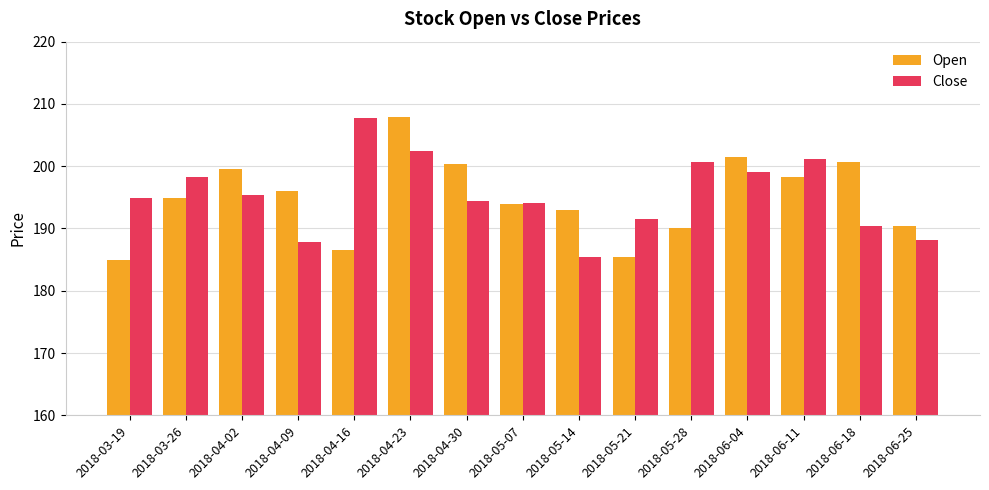

What is the maximum value shown in the chart?

207.9